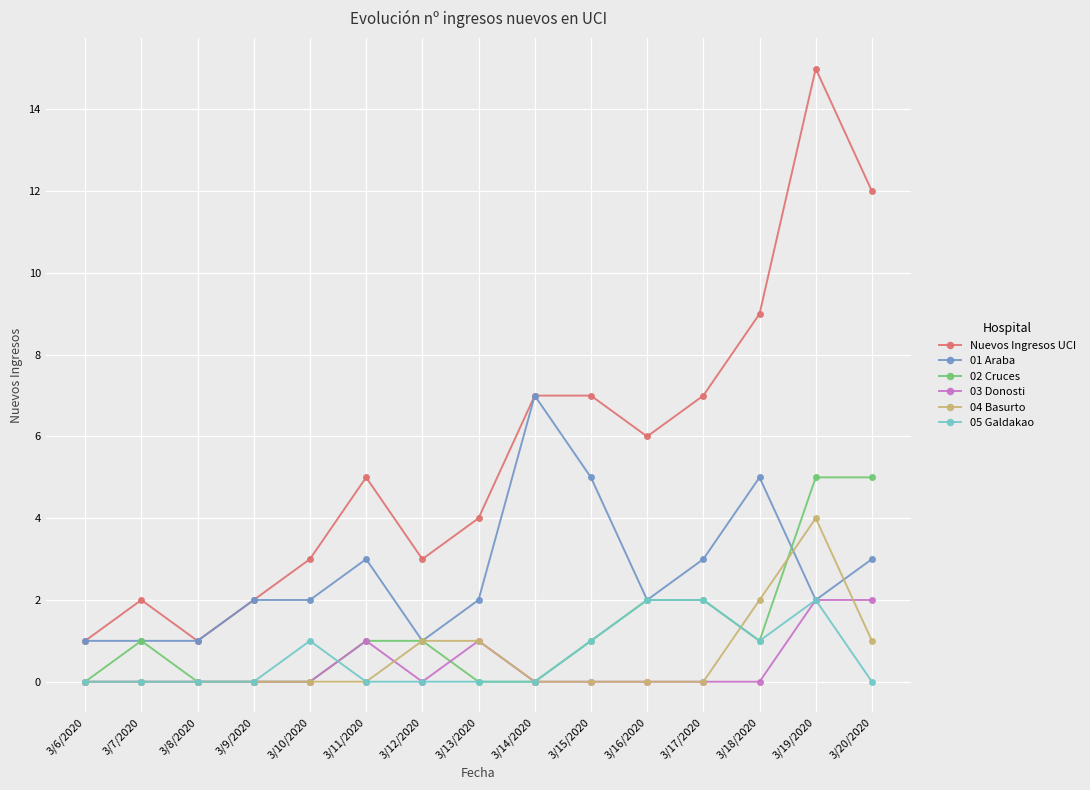

Which series has the widest spread of values?

Nuevos Ingresos UCI